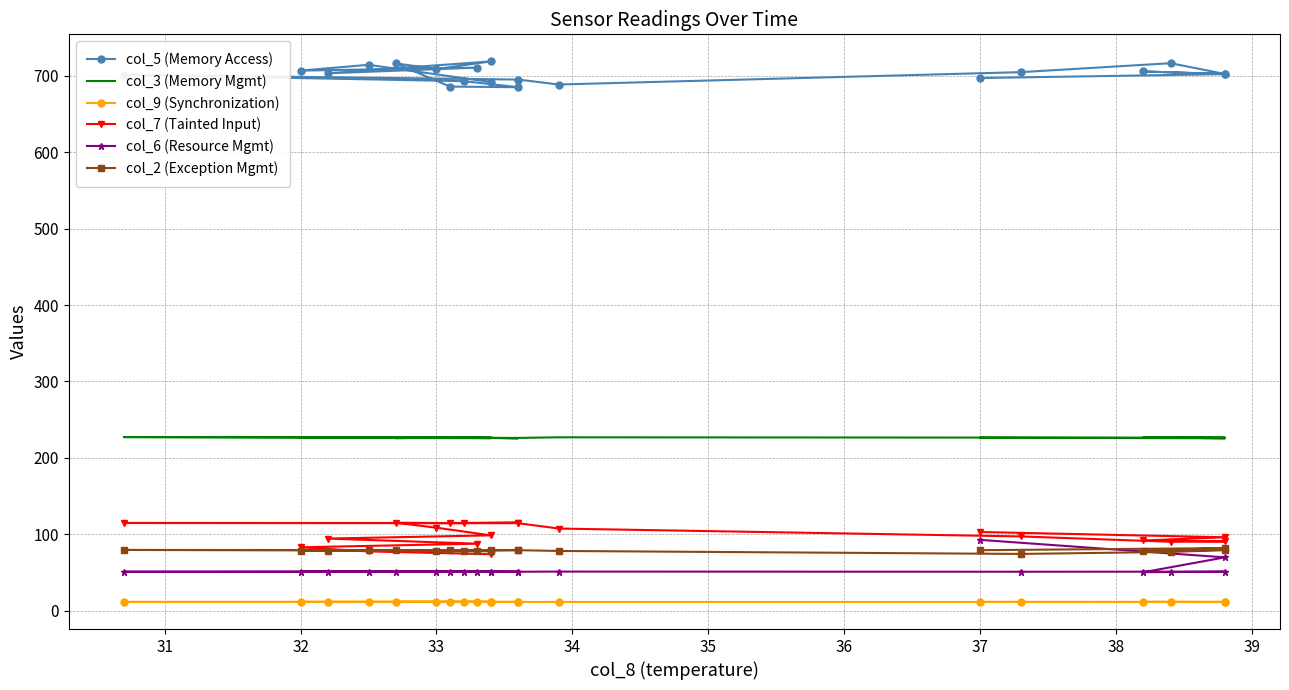

What is the average value of the col_2 (Exception Mgmt) series?

78.7